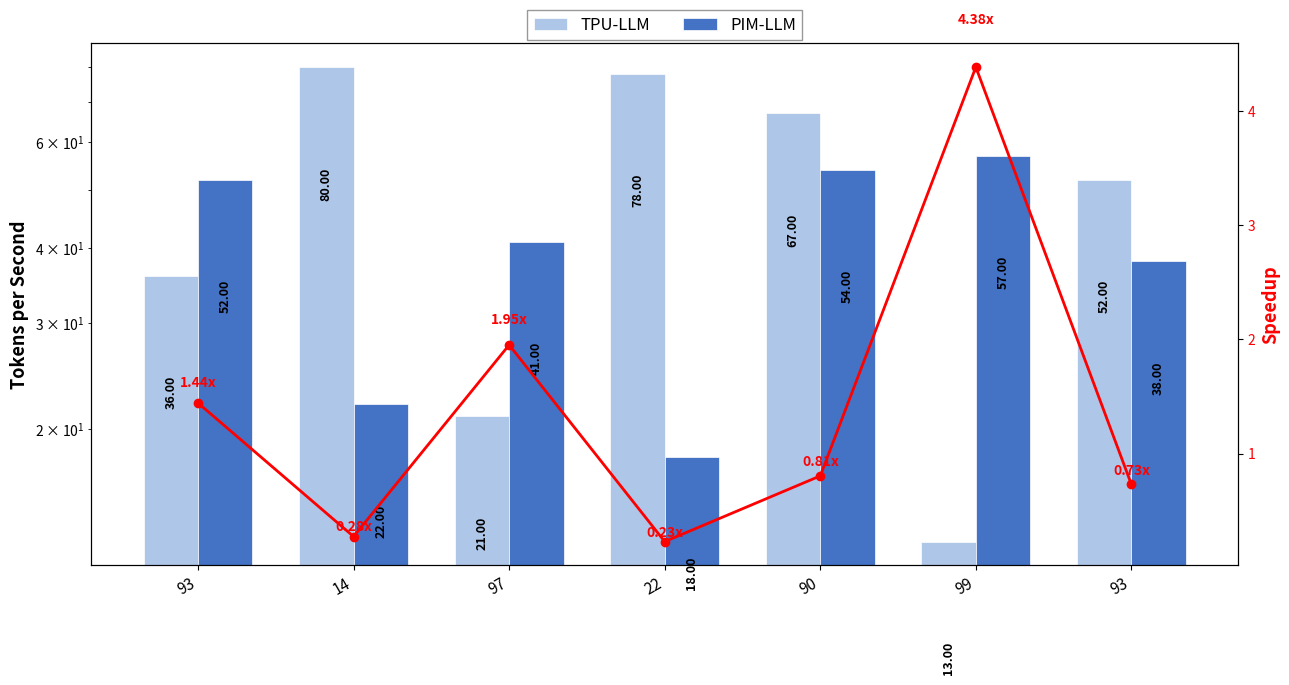

Where is PIM-LLM nearest to the value 37?

93